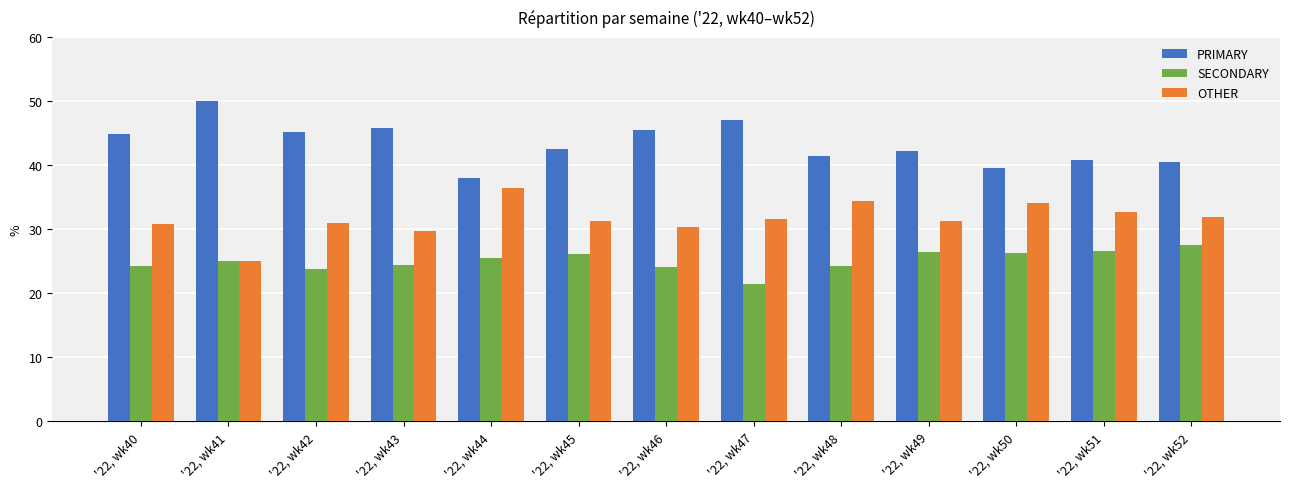

What is the lowest value of the SECONDARY series?

21.4